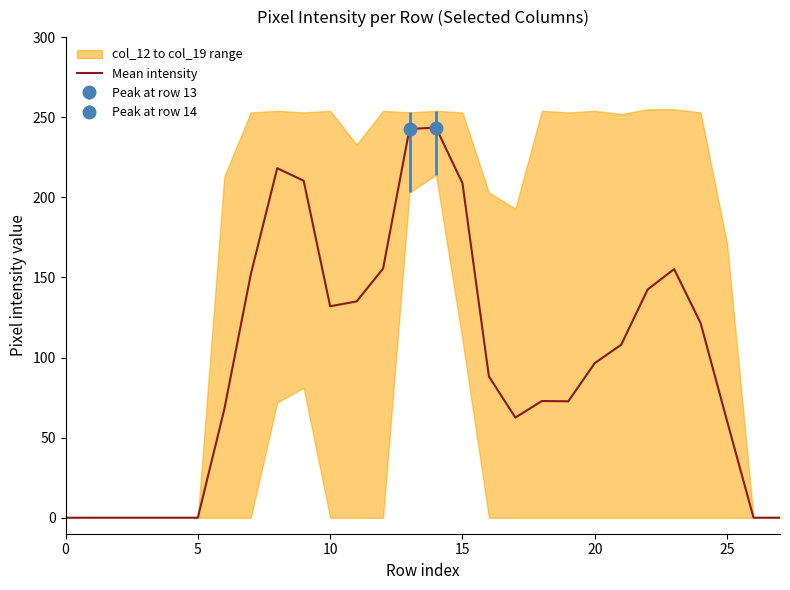

What is the change in value from 16 to 25?

-27.8